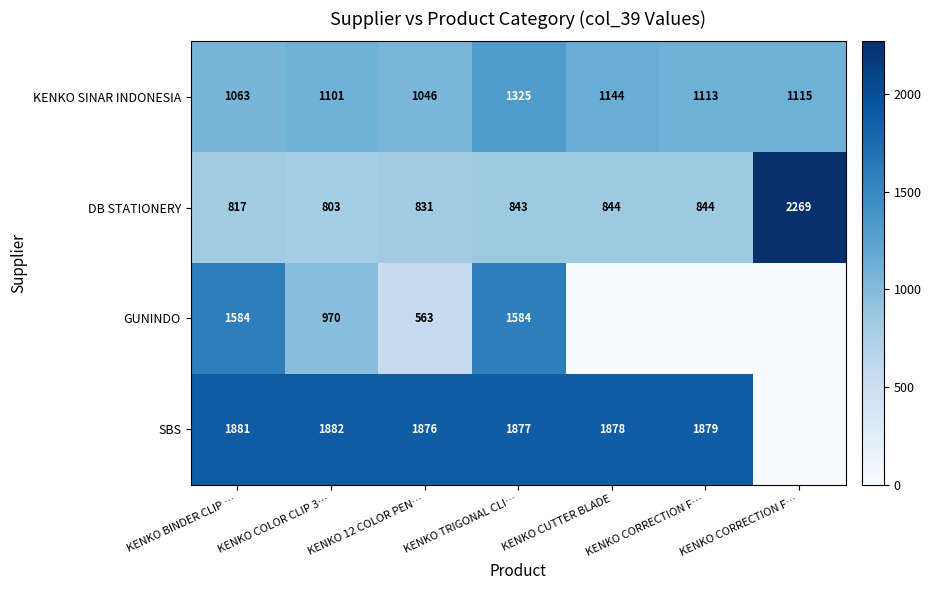

At which label does KENKO SINAR INDONESIA first exceed 1113?

KENKO TRIGONAL CLI…